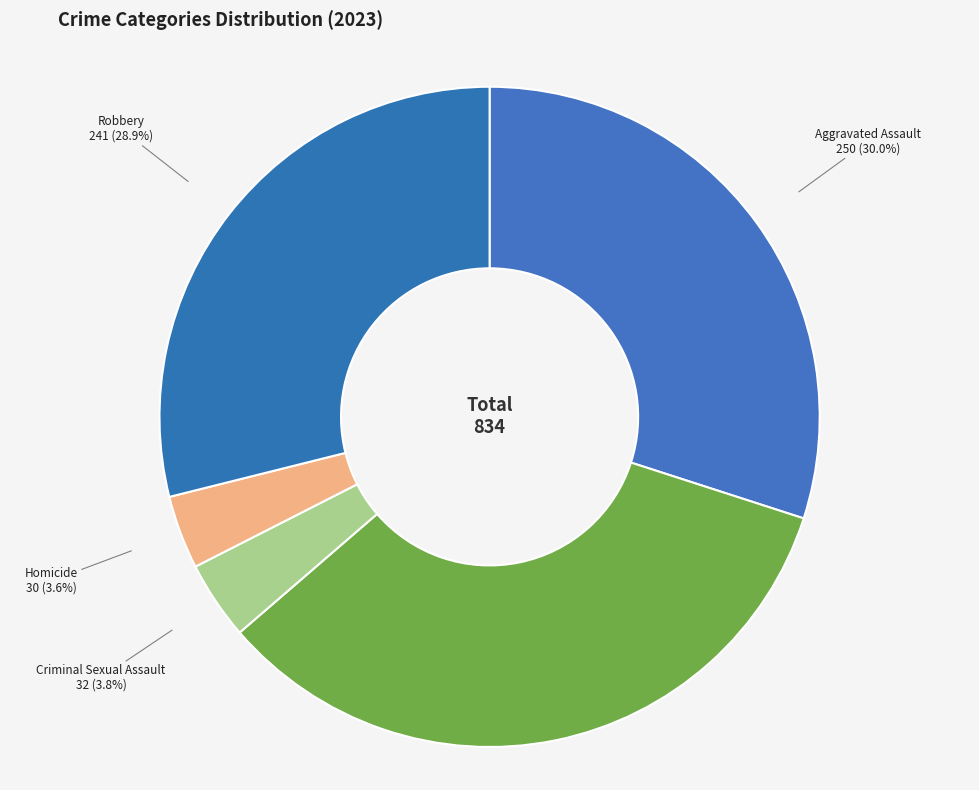

What is the largest slice in the pie chart?

Aggravated Battery